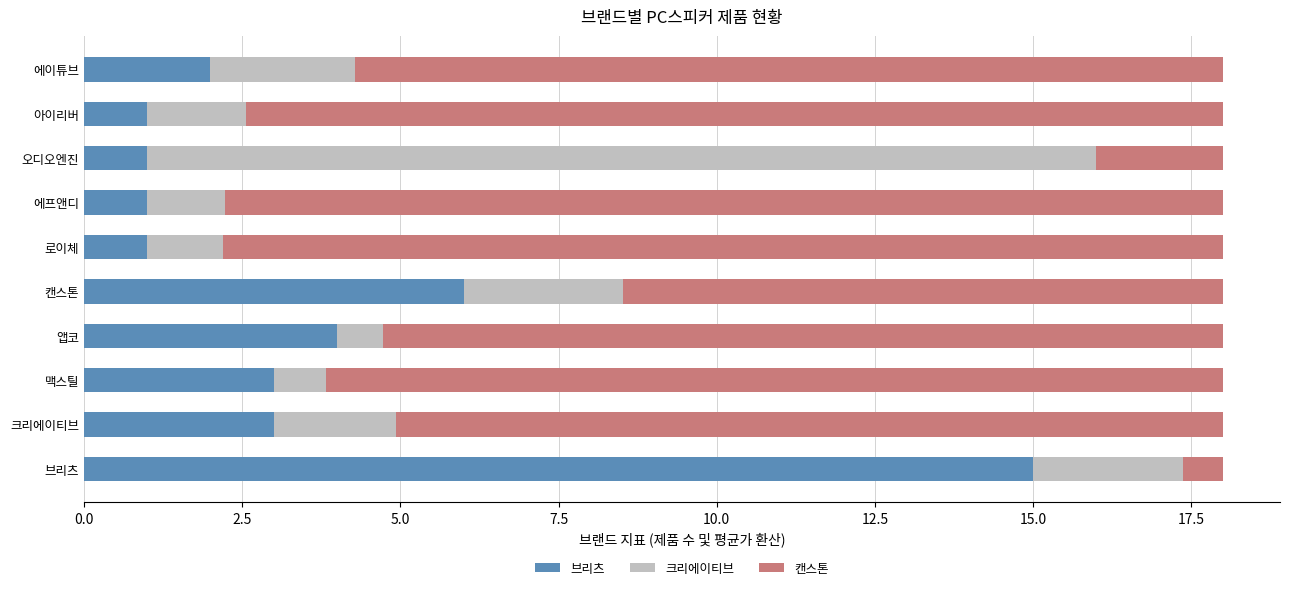

What is the maximum value for 브리츠?

15.0